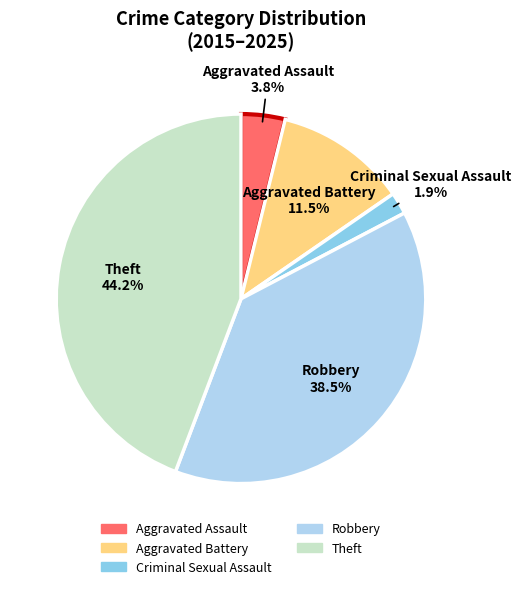

Which category has the smallest portion of the pie?

Criminal Sexual Assault